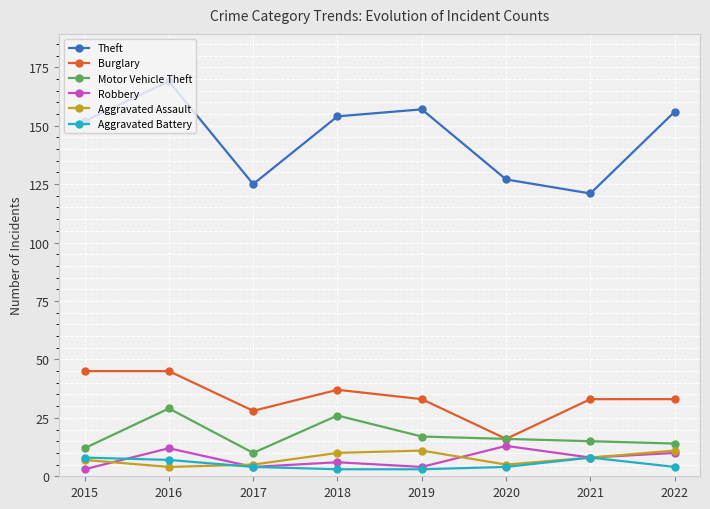

How many data points does each series have?

8